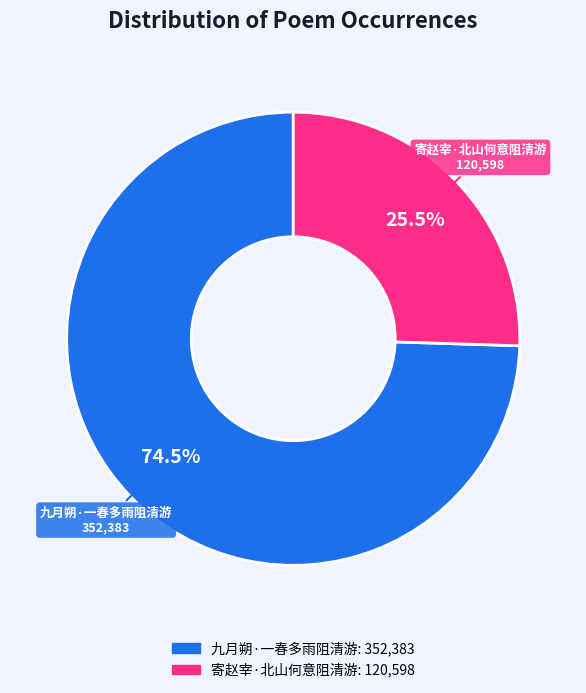

Rank the categories by value from highest to lowest.

九月朔·一春多雨阻清游, 寄赵宰·北山何意阻清游